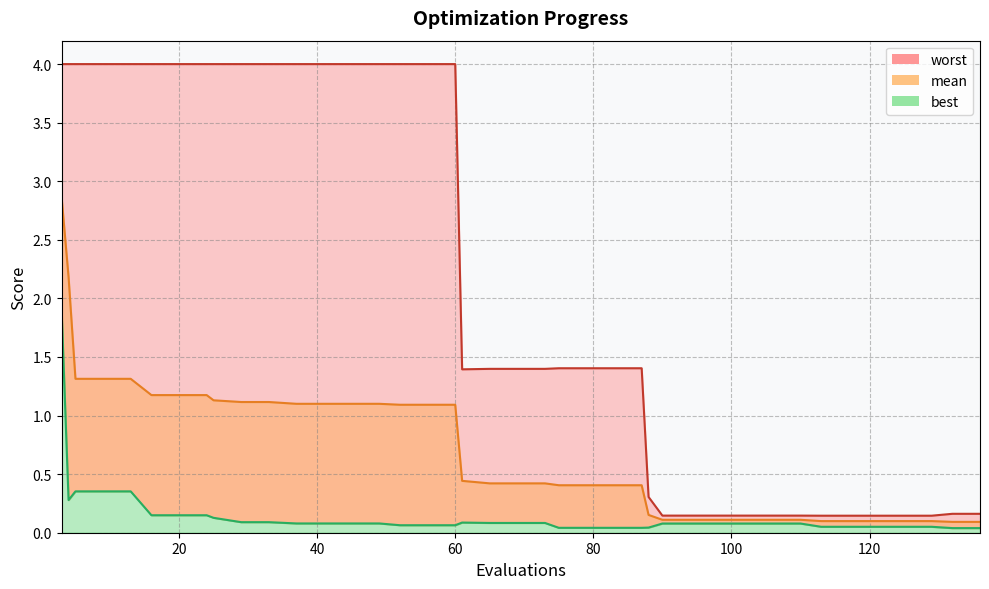

What is the difference between the maximum and second lowest values in the mean series?

2.8